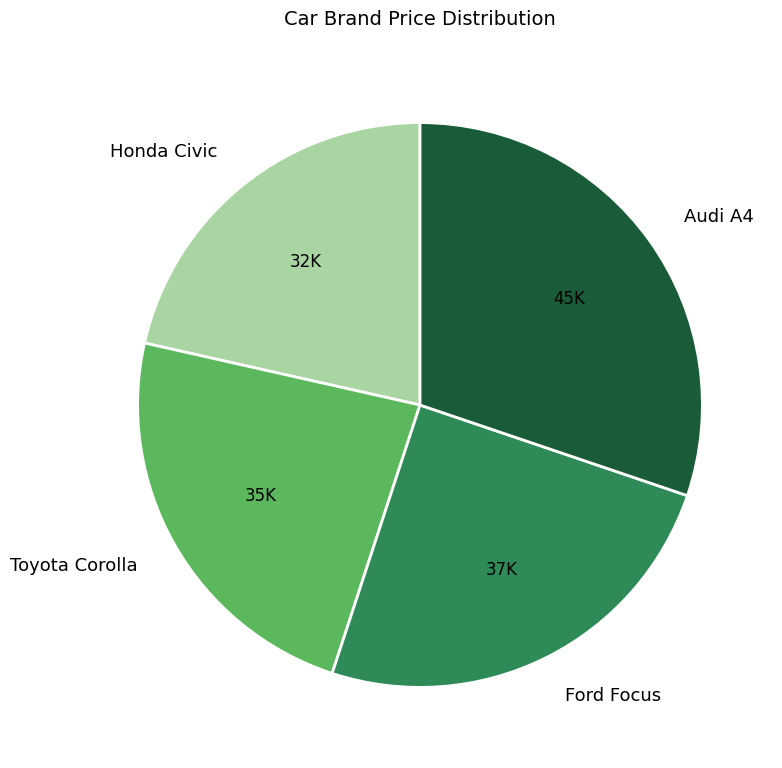

Is there a majority slice in this chart?

No